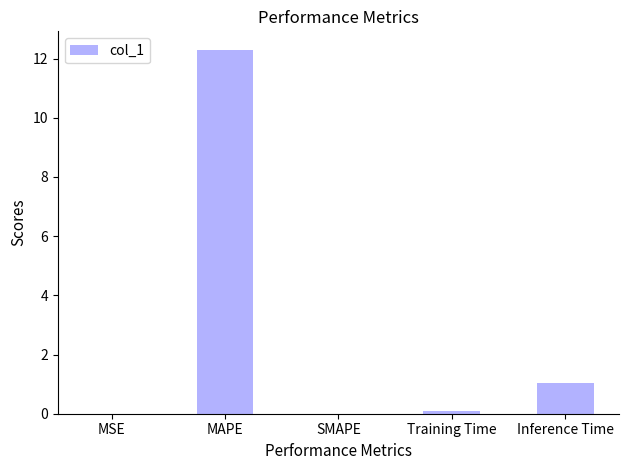

What is the maximum value shown in the chart?

12.3